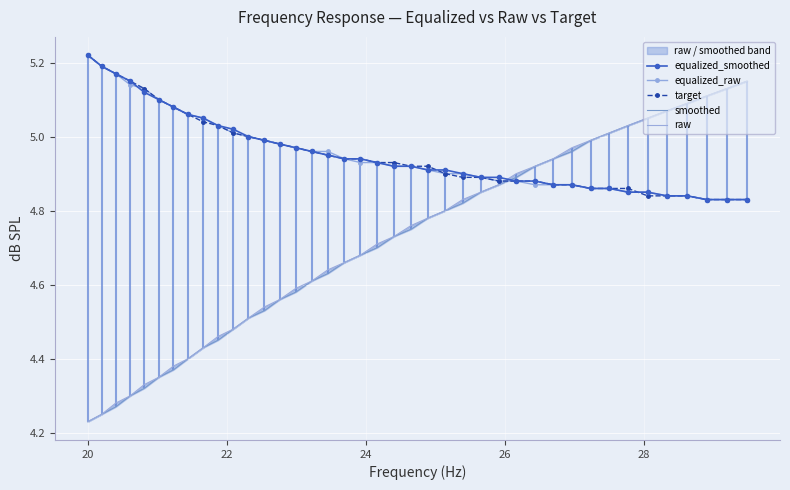

What is the maximum value for target?

5.2